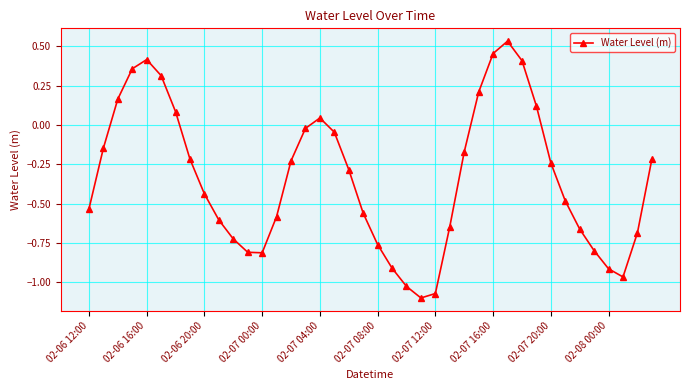

How many interior local valleys (lower than both neighbors) does the data have?

3